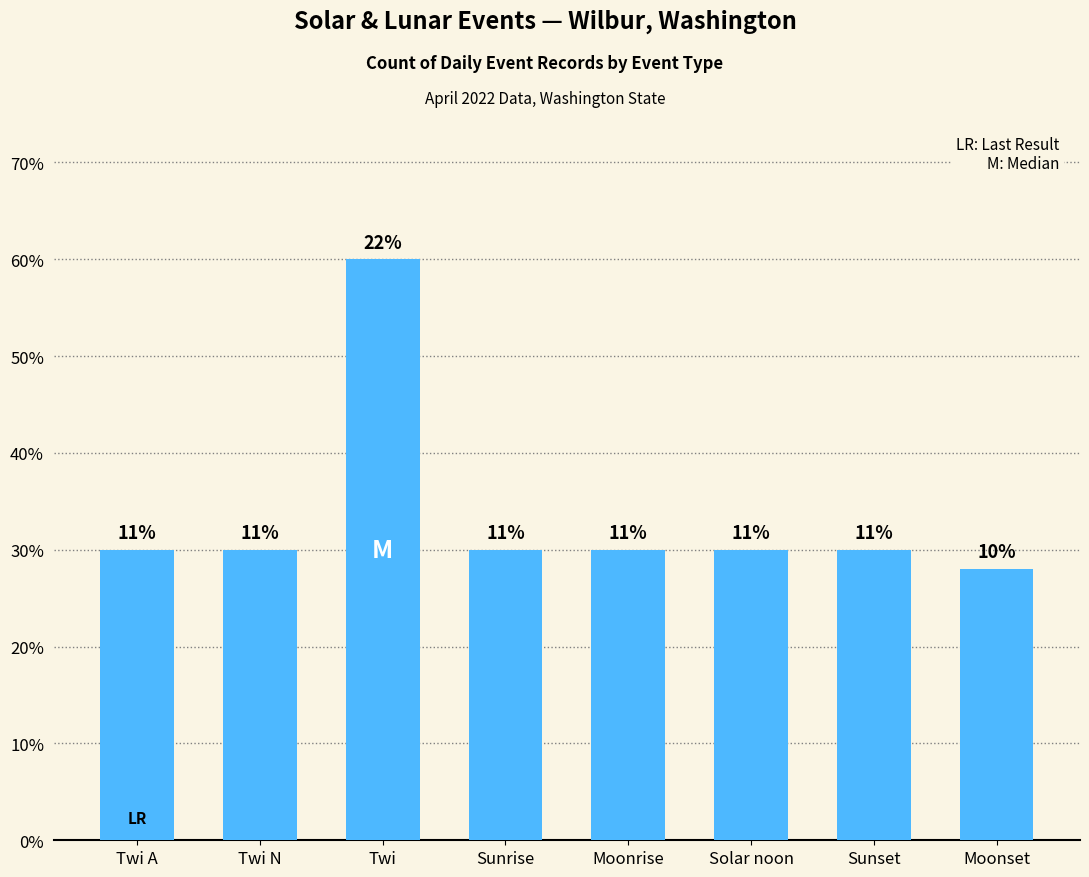

Reading left to right, transcribe all the data shown in this chart.

Twi A=30	Twi N=30	Twi=60	Sunrise=30	Moonrise=30	Solar noon=30	Sunset=30	Moonset=28